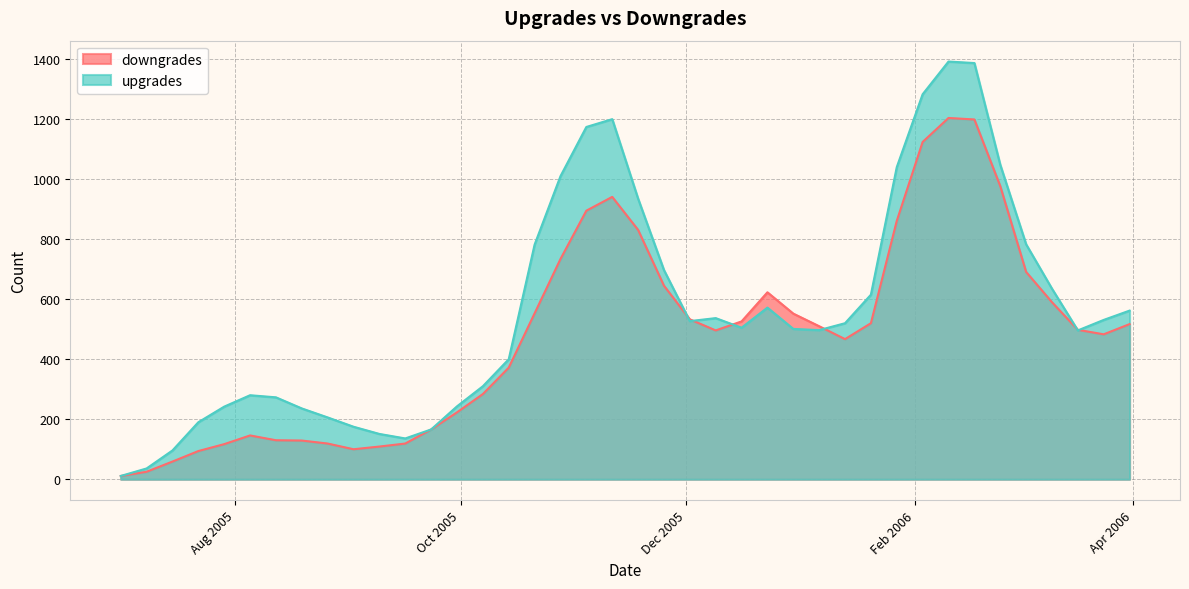

Rank the categories by upgrades value from lowest to highest.

2005-07-01, 2005-07-08, 2005-07-15, 2005-09-16, 2005-09-09, 2005-09-23, 2005-09-02, 2005-07-22, 2005-08-26, 2005-08-19, 2005-07-29, 2005-09-30, 2005-08-12, 2005-08-05, 2005-10-07, 2005-10-14, 2006-03-17, 2006-01-06, 2005-12-30, 2005-12-16, 2006-01-13, 2005-12-02, 2006-03-24, 2005-12-09, 2006-03-31, 2005-12-23, 2006-01-20, 2006-03-10, 2005-11-25, 2005-10-21, 2006-03-03, 2005-11-18, 2005-10-28, 2006-01-27, 2006-02-24, 2005-11-04, 2005-11-11, 2006-02-03, 2006-02-17, 2006-02-10